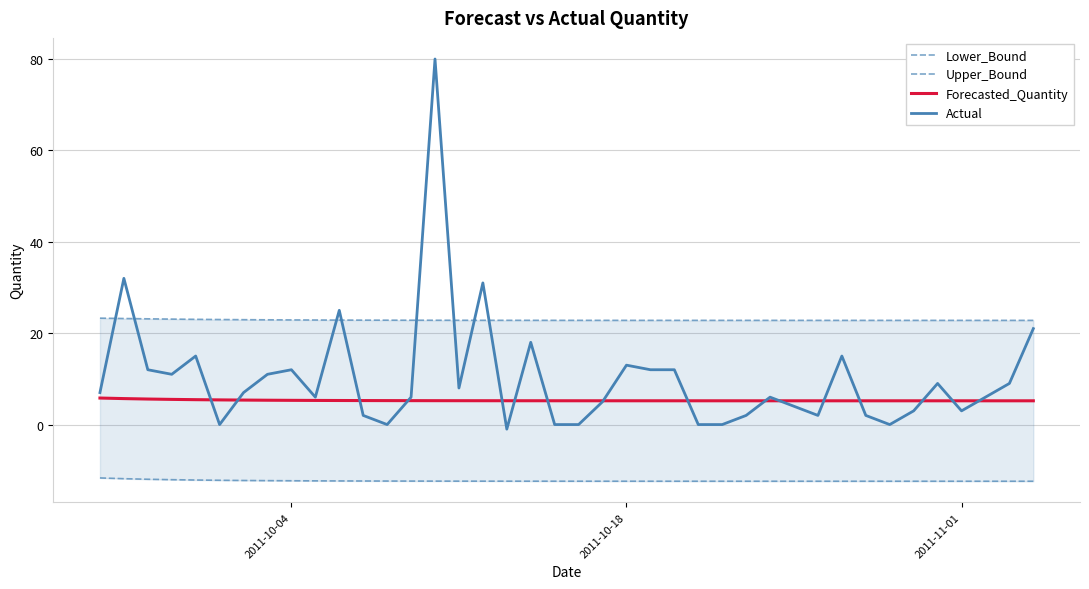

What is the value of the Lower_Bound point at the 9th from the left?

-12.3